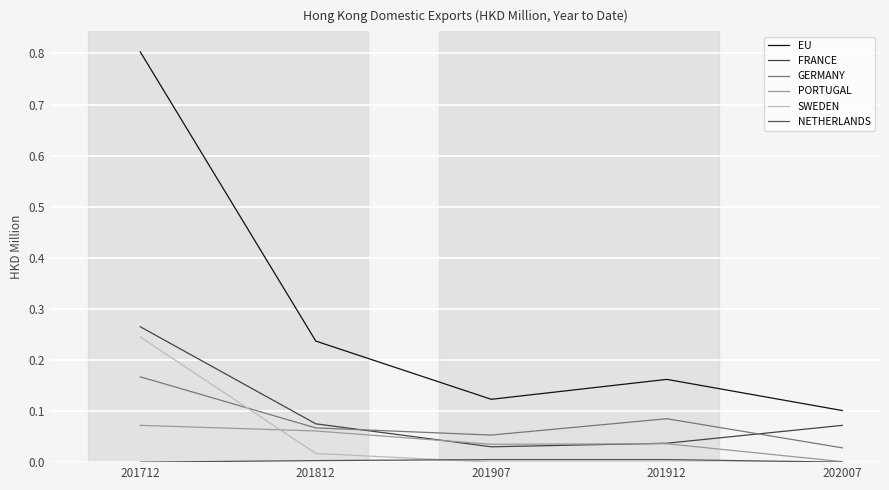

Rank the series at 201907 from lowest to highest value.

SWEDEN, NETHERLANDS, FRANCE, PORTUGAL, GERMANY, EU